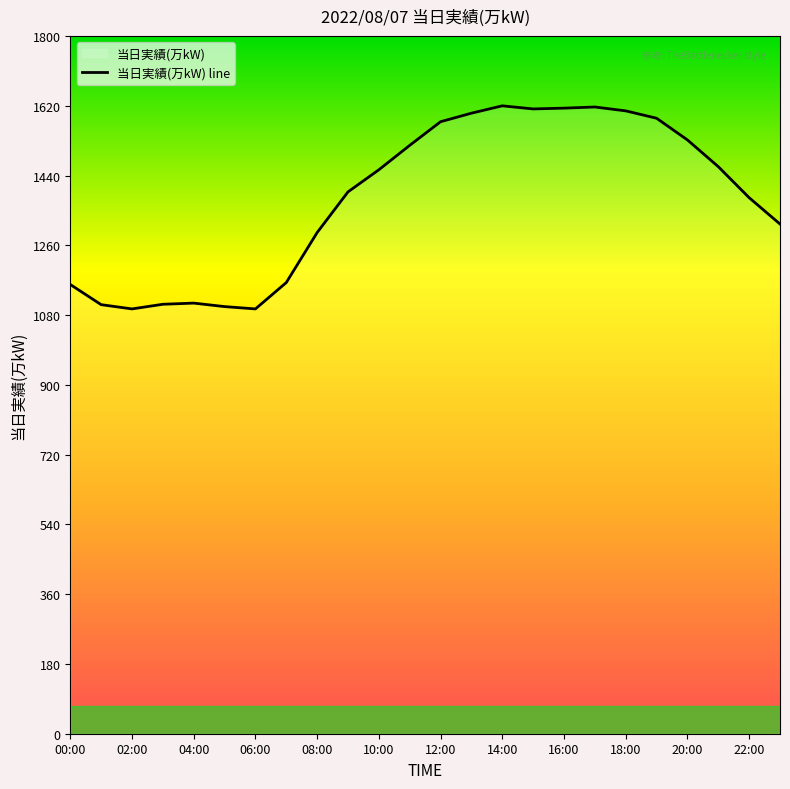

The chart shows a value of 1004 at 10:00. True or false?

False